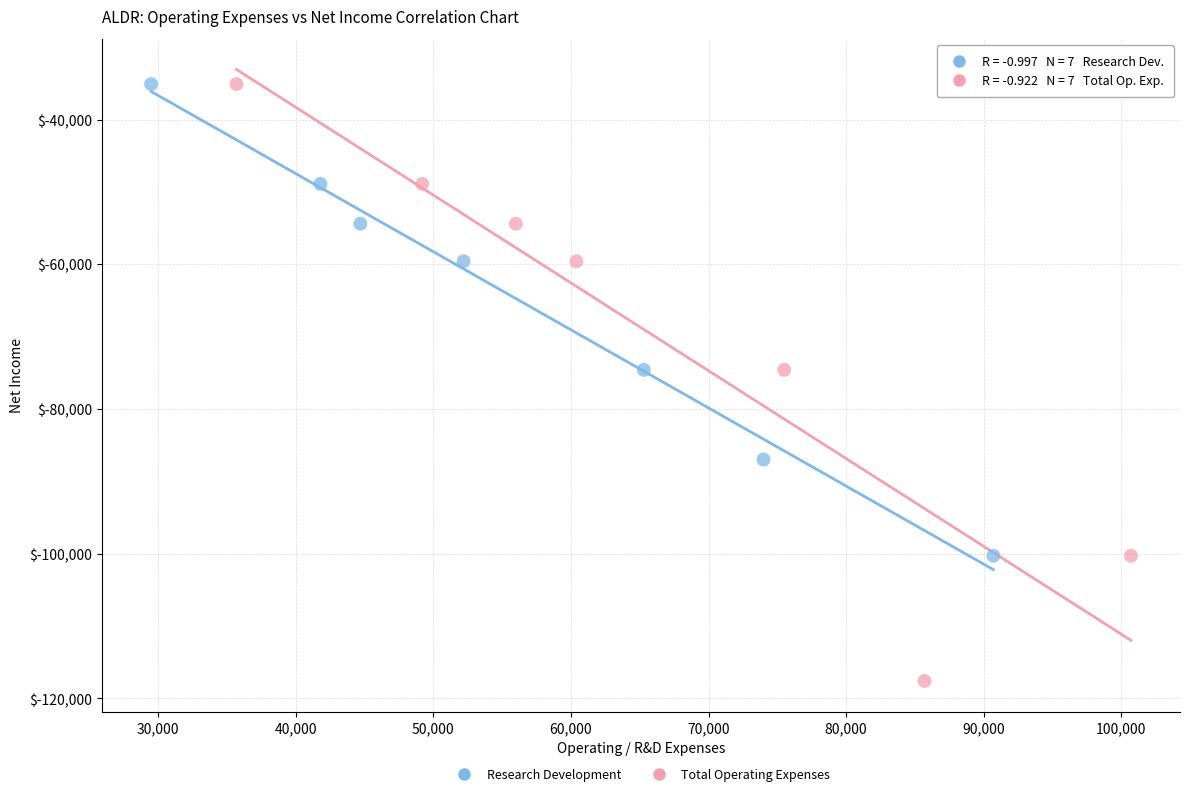

Which series has the widest spread of Y values?

Total Operating Expenses